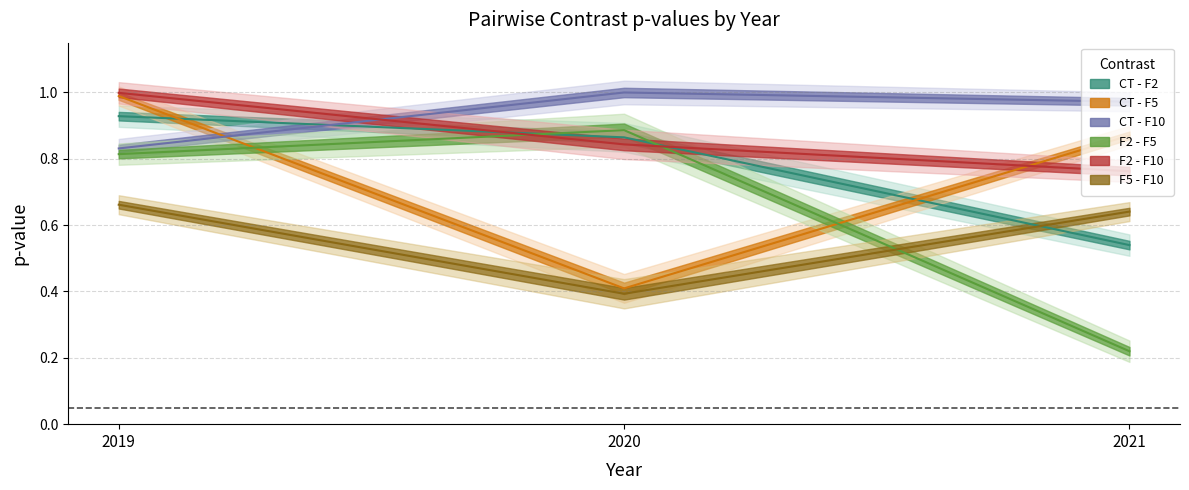

Rank the categories by F5 - F10 value from highest to lowest.

2019, 2021, 2020